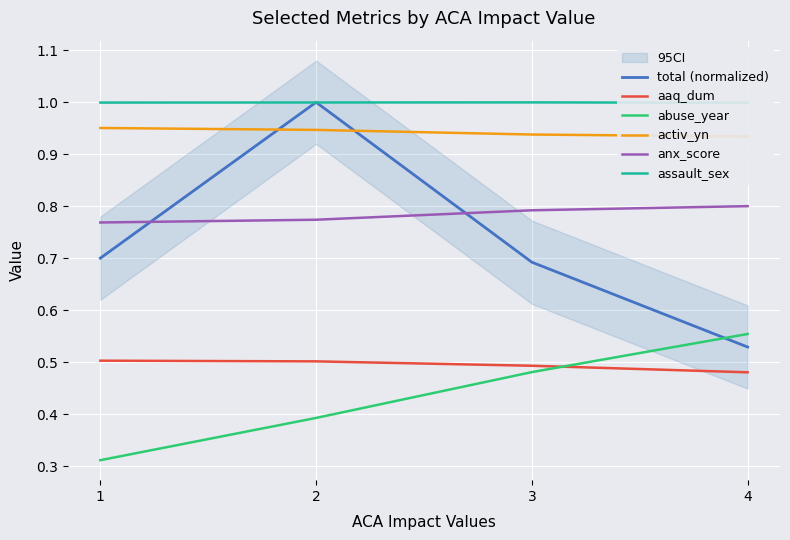

Between 2 and 1, which is larger?

2